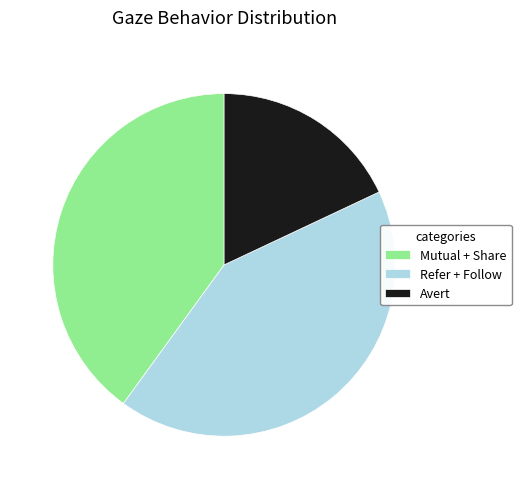

Rank the categories by value from highest to lowest.

Refer + Follow, Mutual + Share, Avert